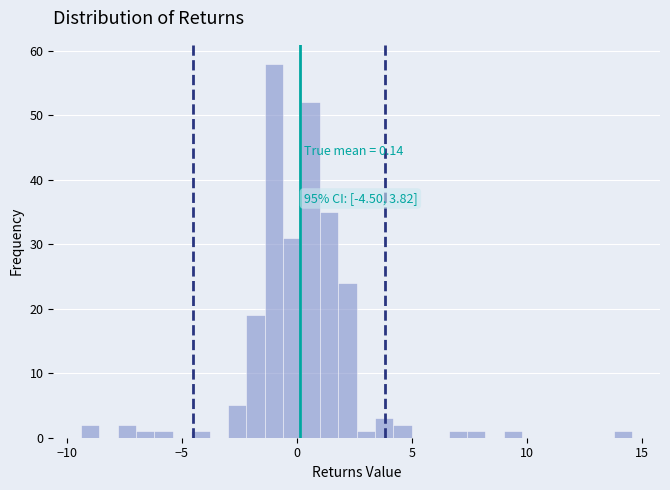

Read against the x-axis, roughly where is the centre of the tallest bar?

-1.0